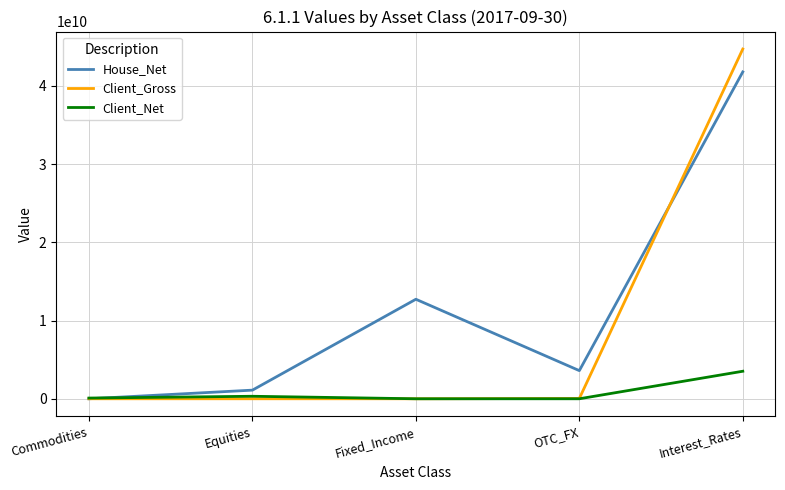

Which series has the widest spread of values?

Client_Gross